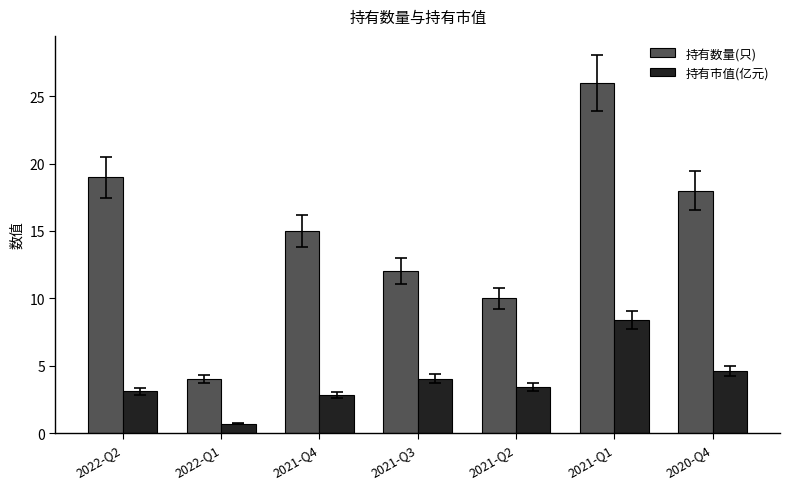

Are the bars horizontal?

No